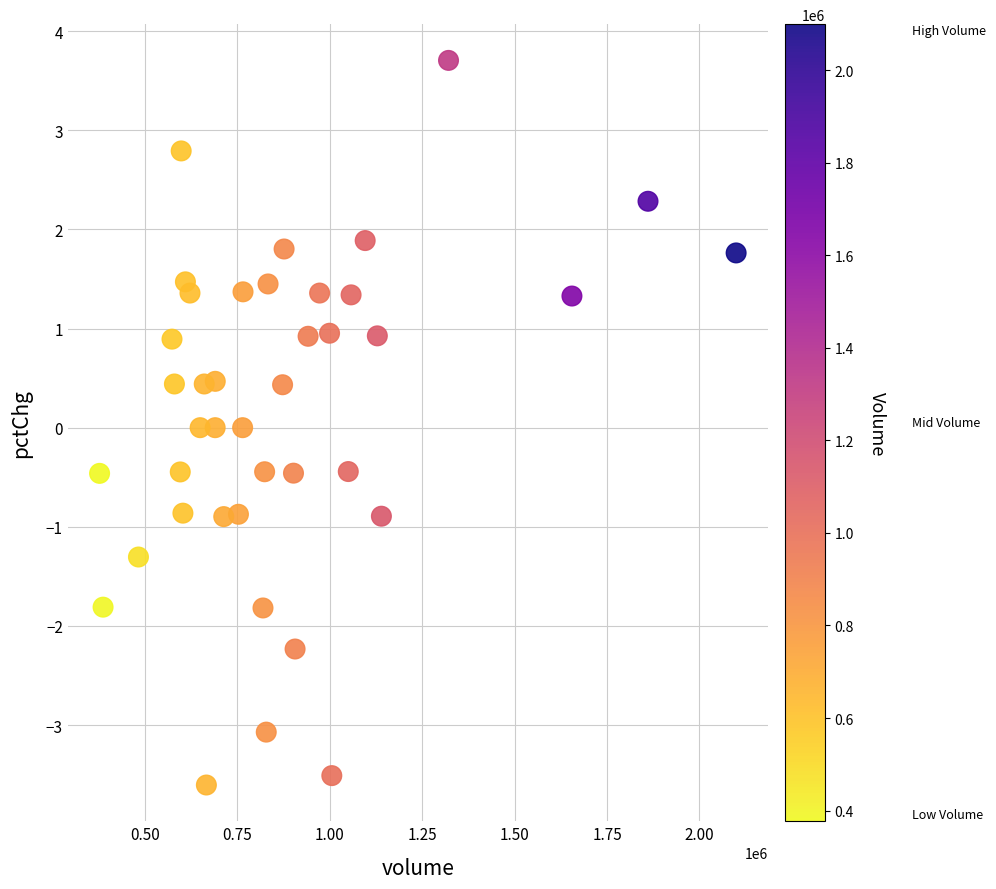

What is the range of Y values (max minus min)?

7.3